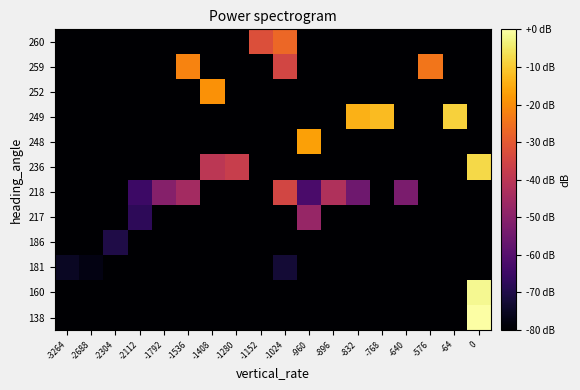

What is the minimum value shown in the chart?

-80.0